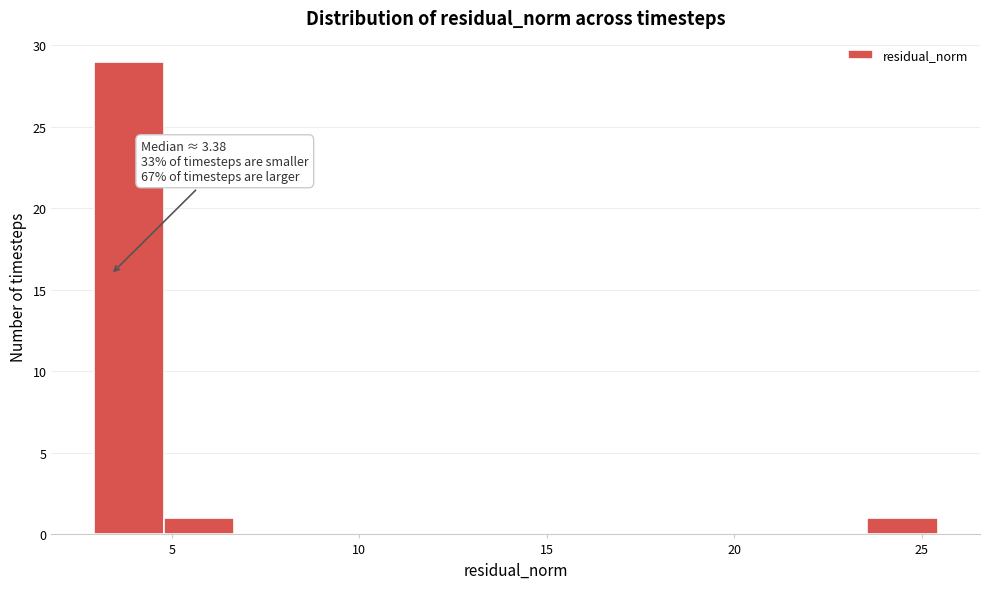

Around what value on the x-axis is the tallest bar? Give the approximate position of its centre, as read against the axis.

4.0